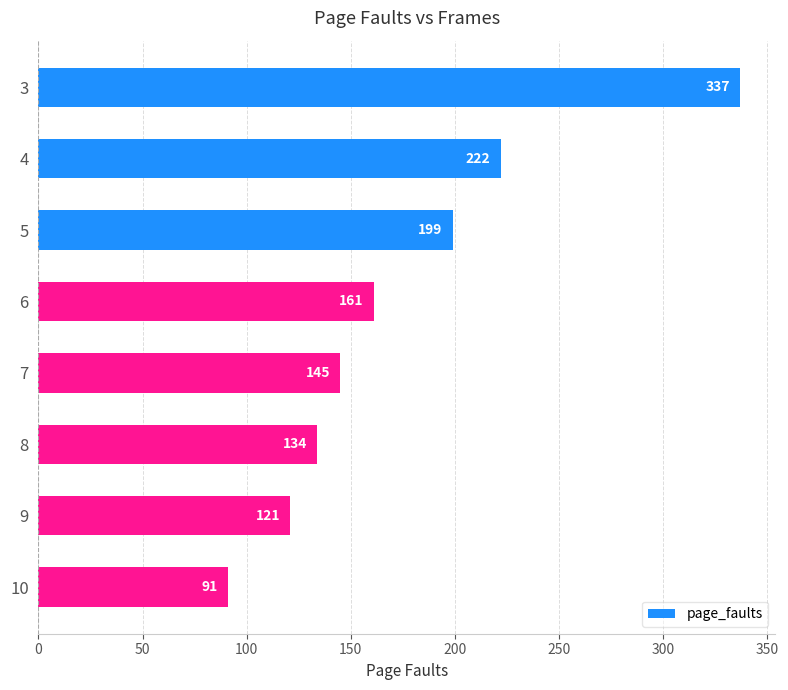

What is the difference between the second highest and minimum values?

131